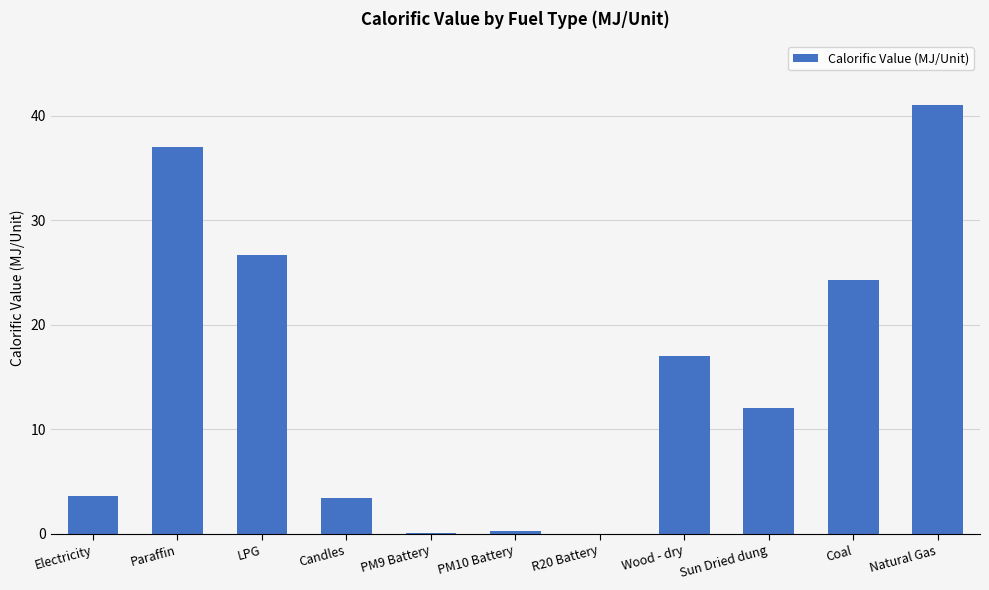

Which has a higher value, PM9 Battery or Sun Dried dung?

Sun Dried dung